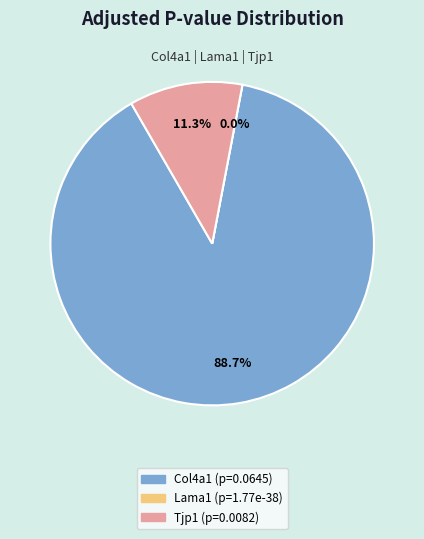

Is it true that Tjp1 is 11% of the pie?

True